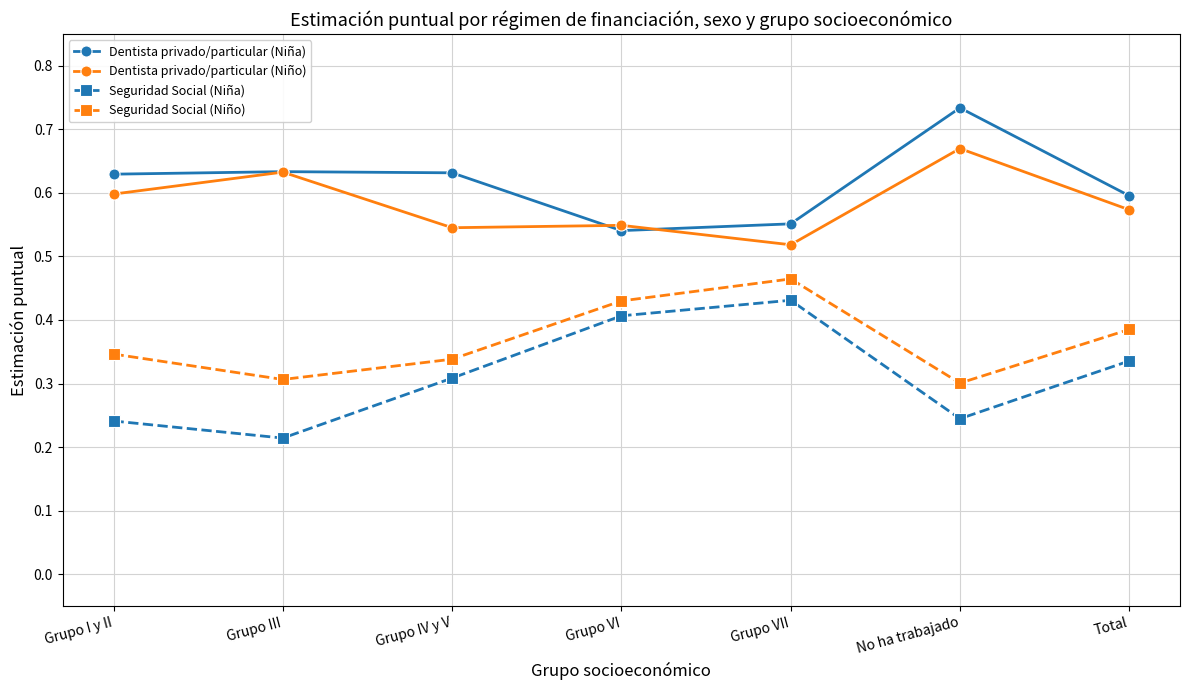

Which series has the largest total across all categories?

Dentista privado/particular (Niña)